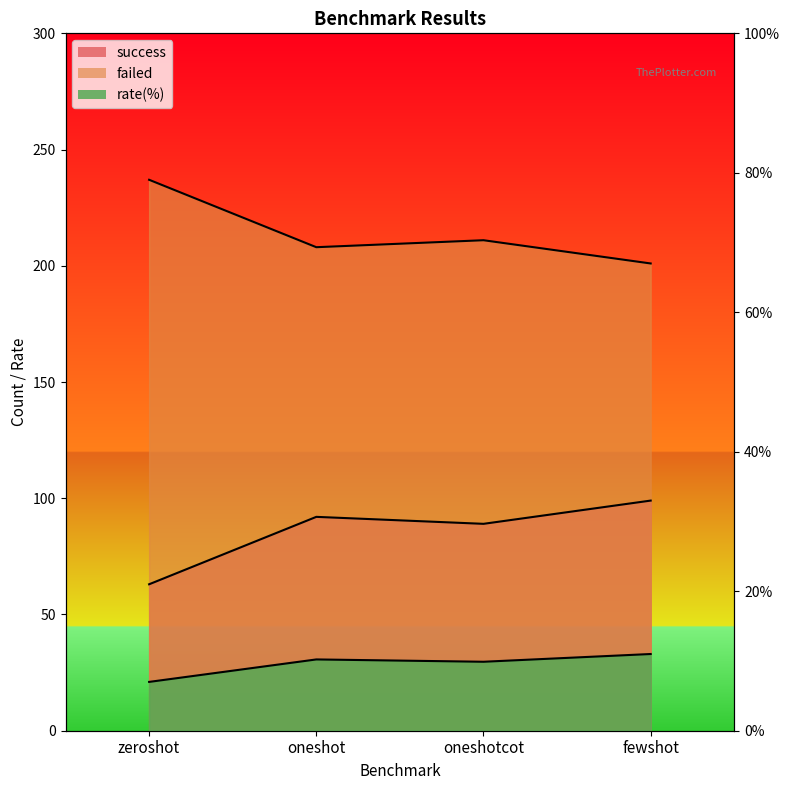

At fewshot, list the series in order from smallest to largest.

rate(%), success, failed